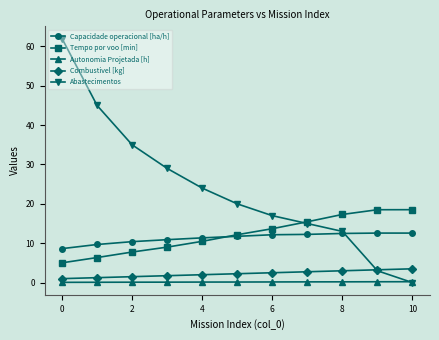

What is the value of the Tempo por voo [min] point at the 4th from the left?

9.0